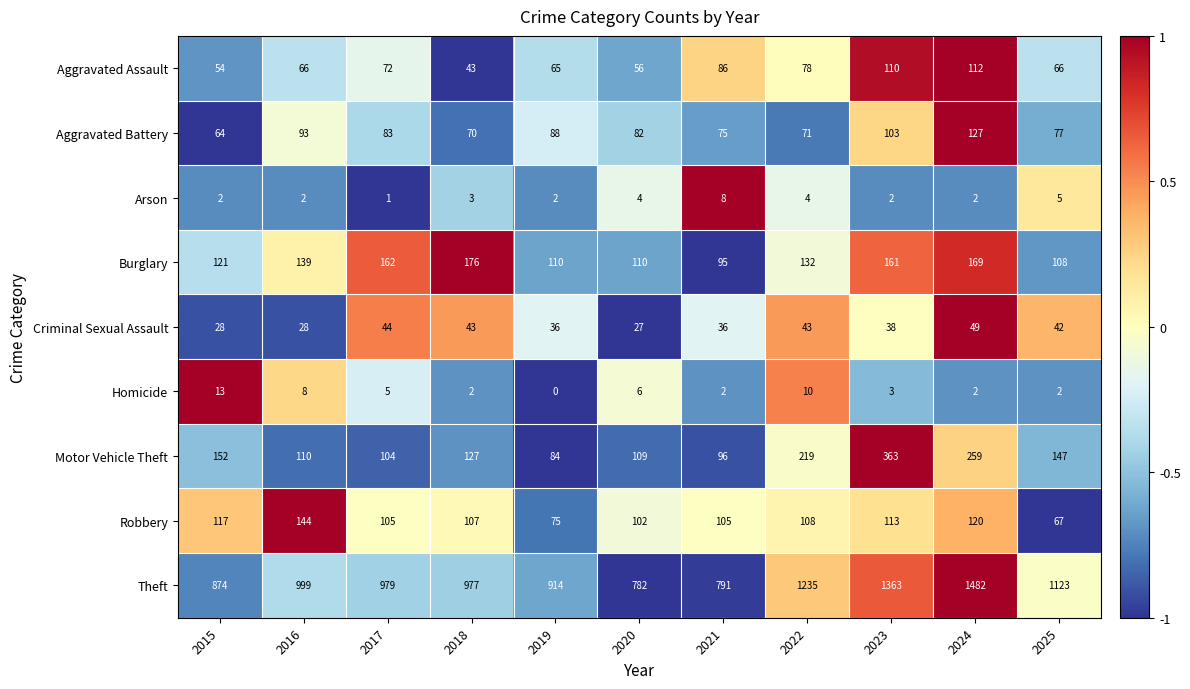

The Burglary series shows 39 at 2025. True or false?

False